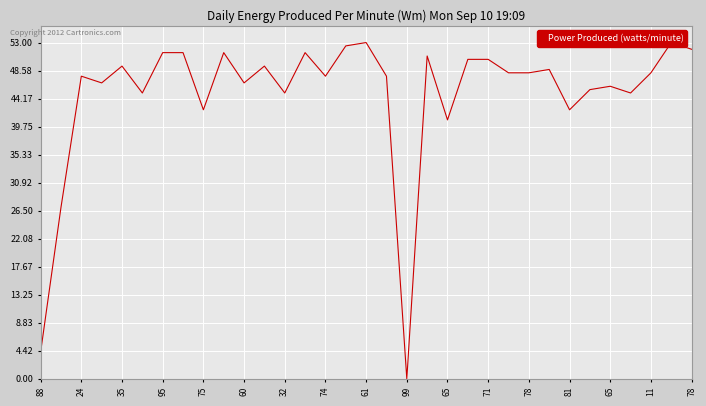

The value at 81 is 22. True or false?

False